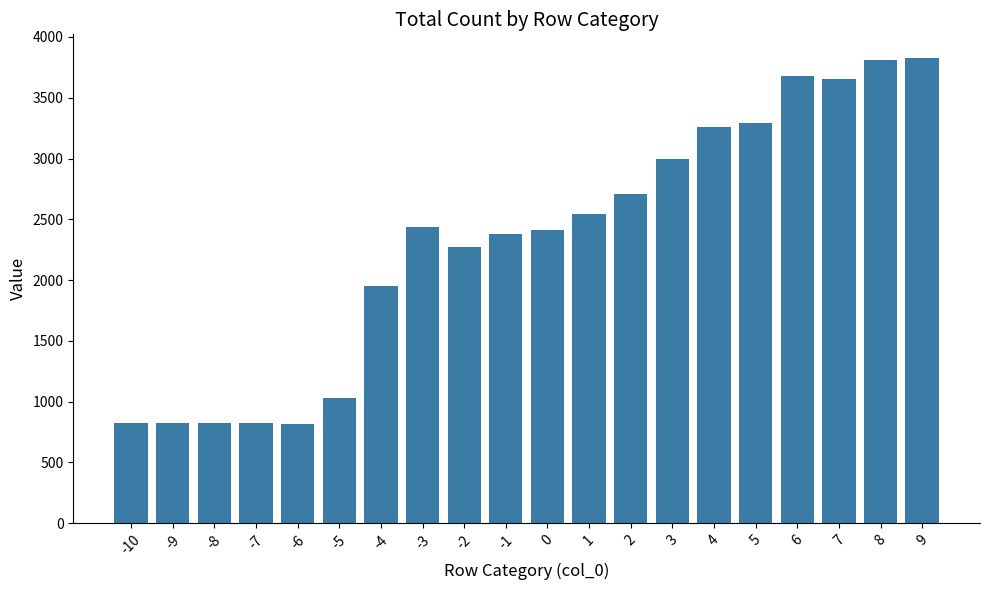

What is the difference between the values at 3 and -4?

1047